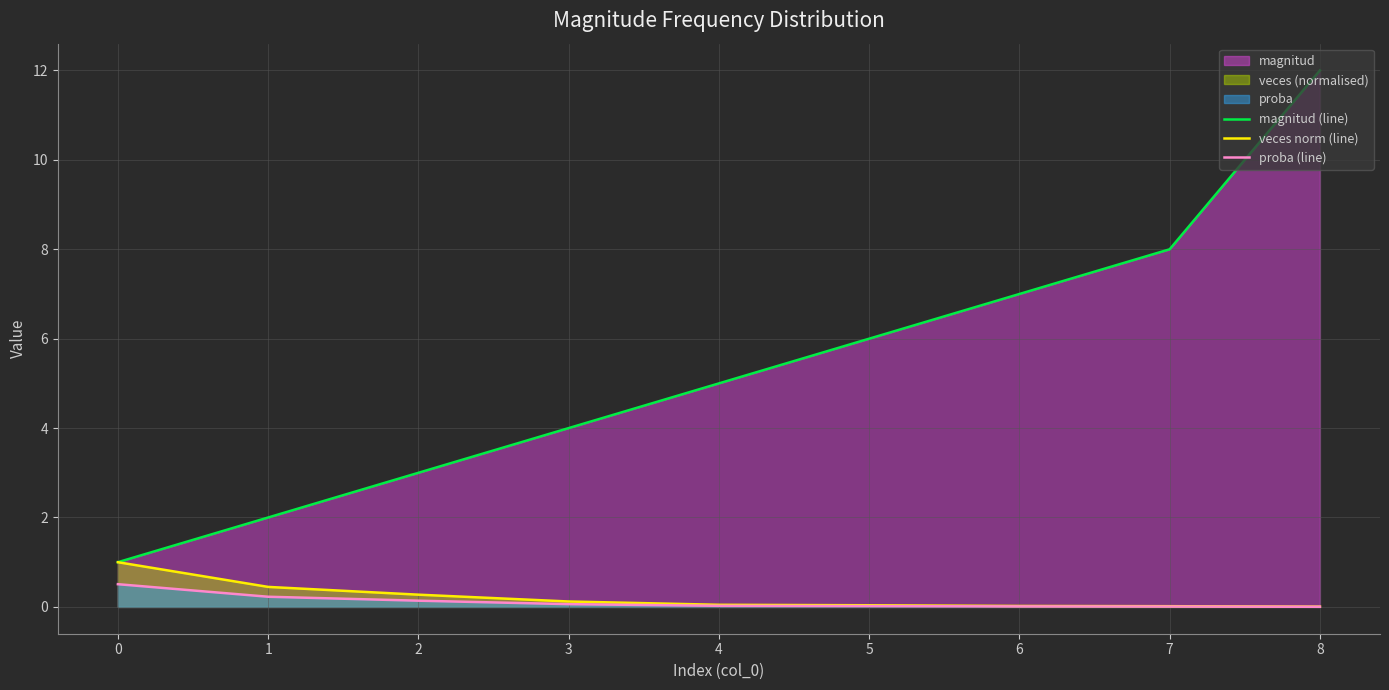

What value does the magnitud (line) series have at 2?

3.0